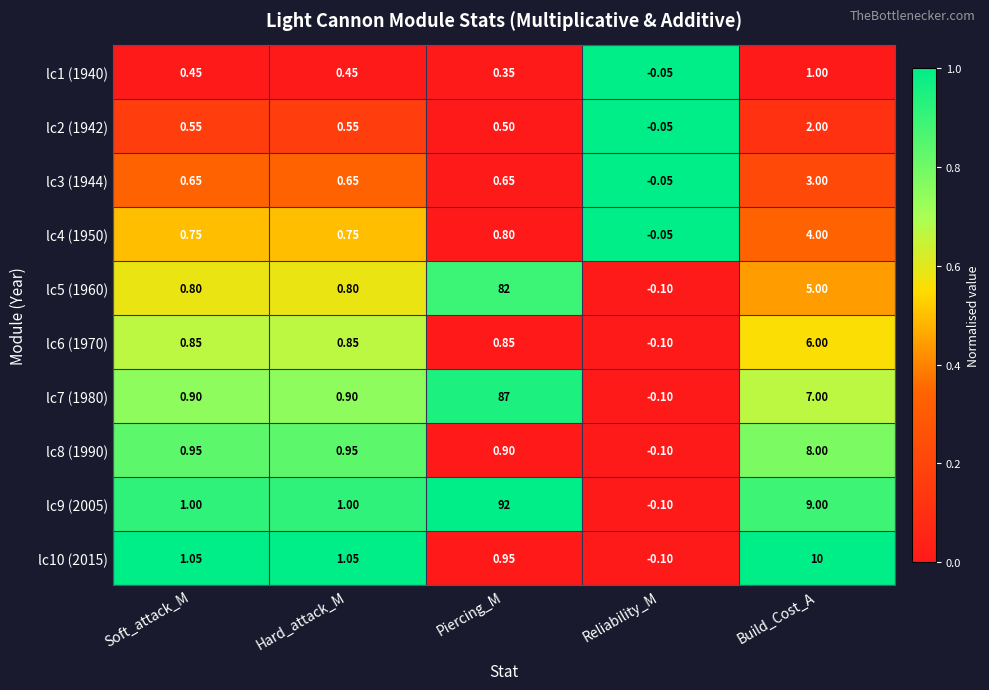

At which category is the sum across all series the highest?

Piercing_M